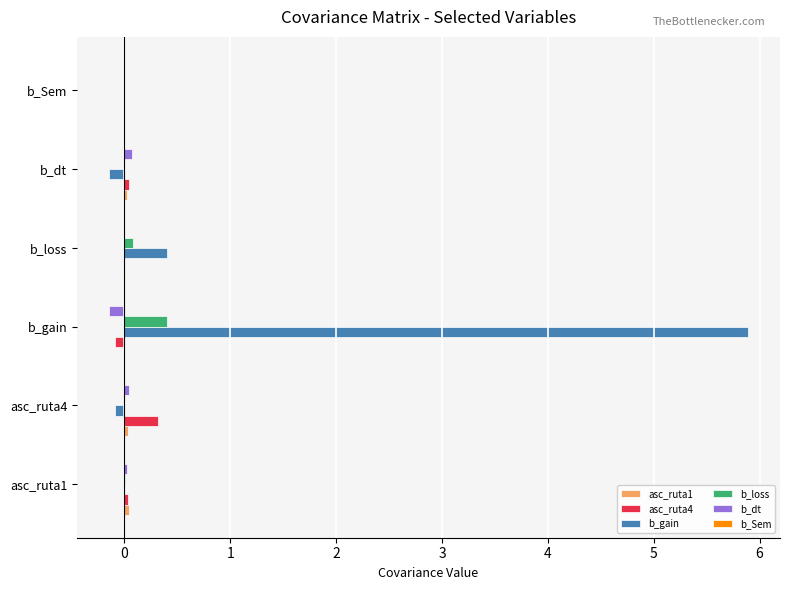

Which series has the largest total across all categories?

b_gain